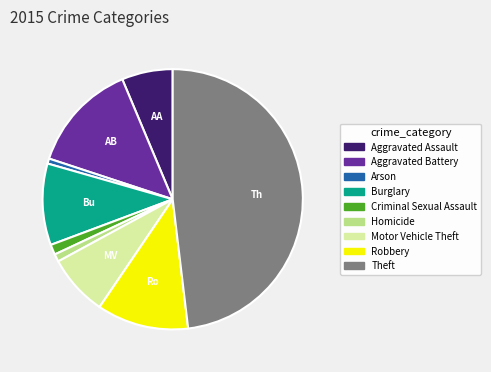

Is there any slice that represents more than half of the pie?

No